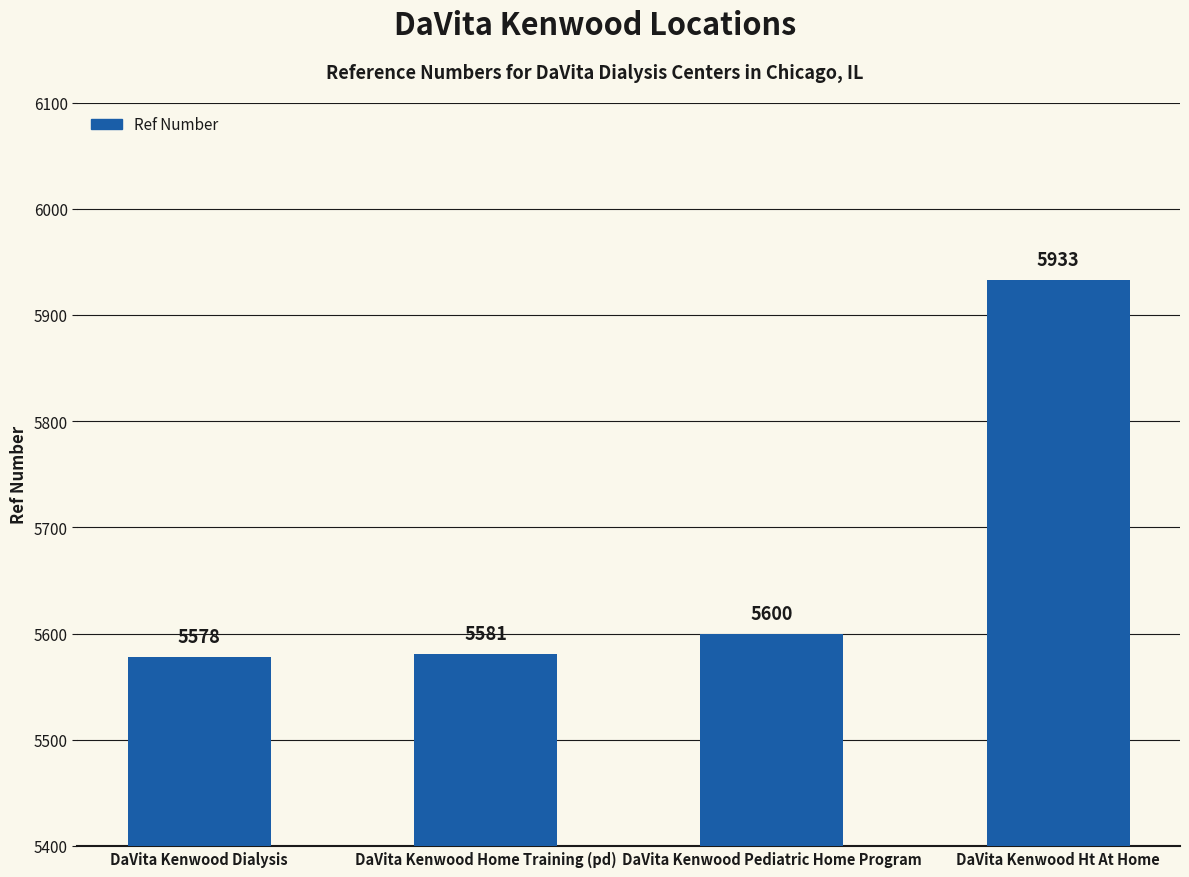

What is the label of the 3rd bar from the left?

DaVita Kenwood Pediatric Home Program